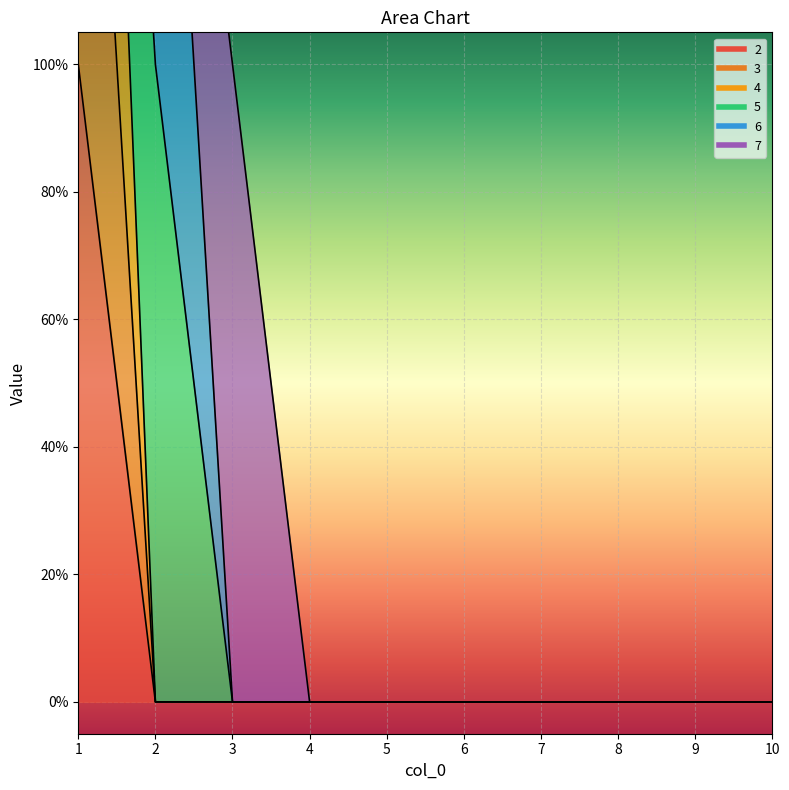

What is the maximum value for 2?

1